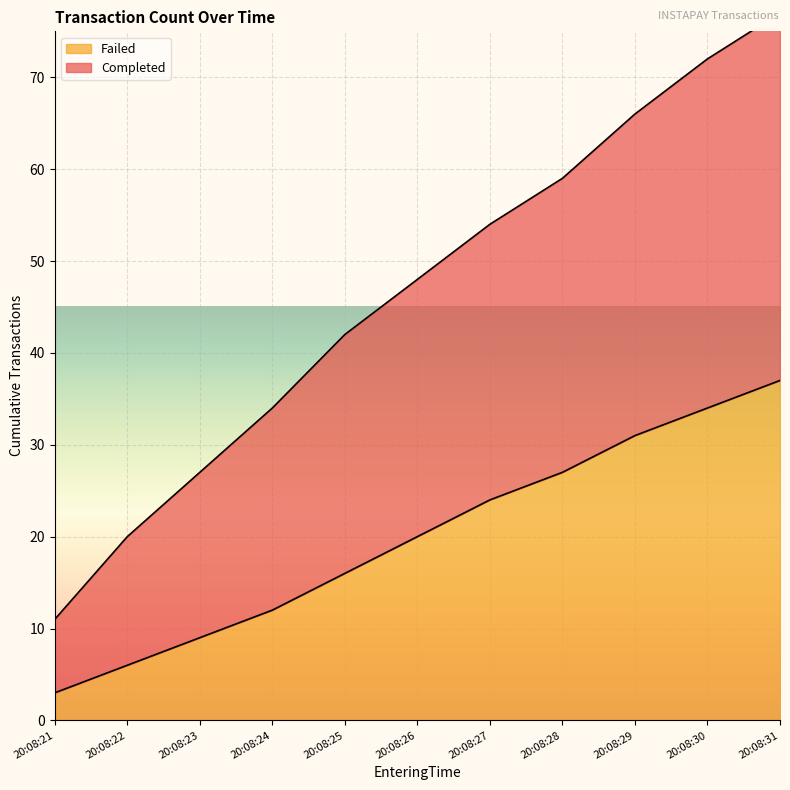

What is the value of the Failed point at the 6th from the left?

20